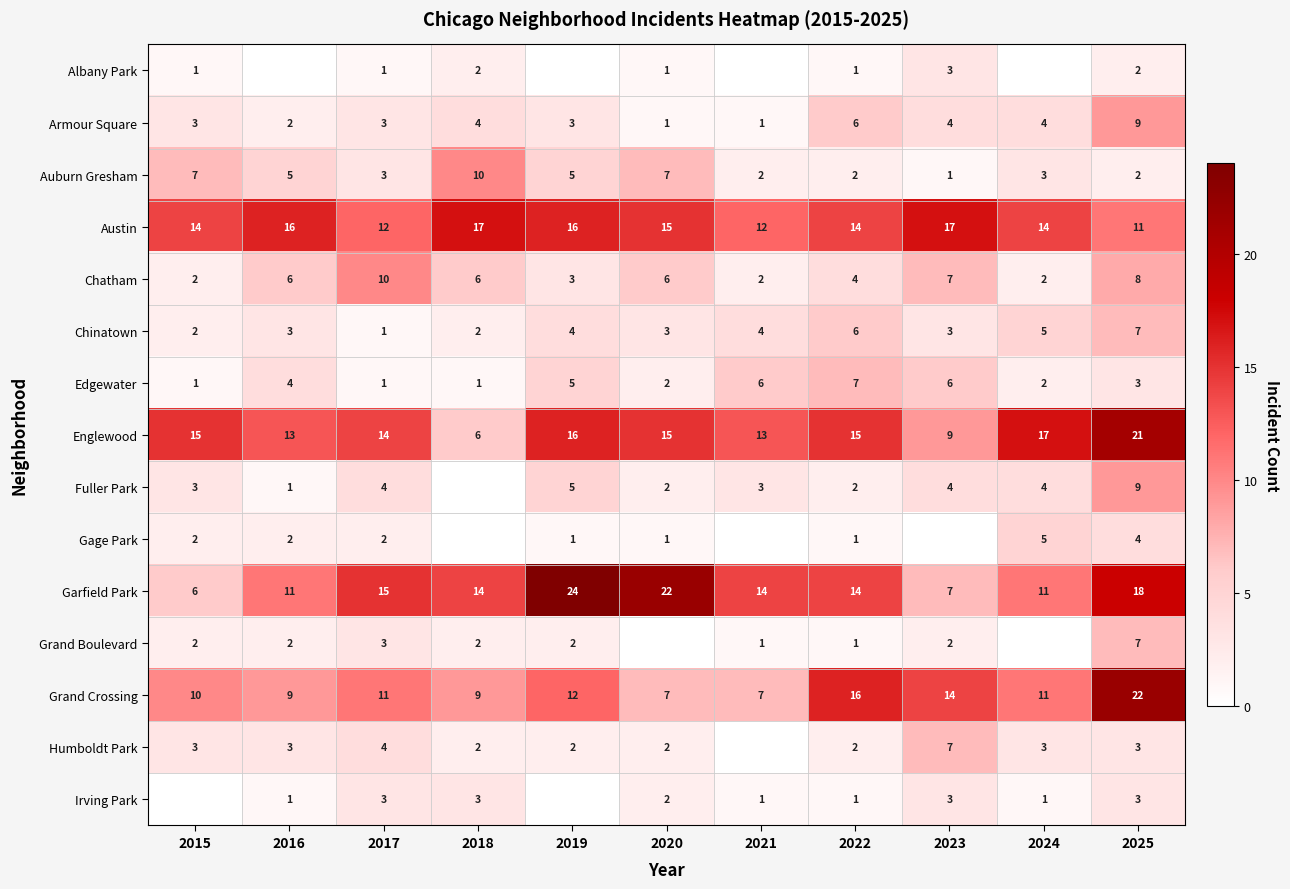

Where is Grand Crossing nearest to the value 14?

2023